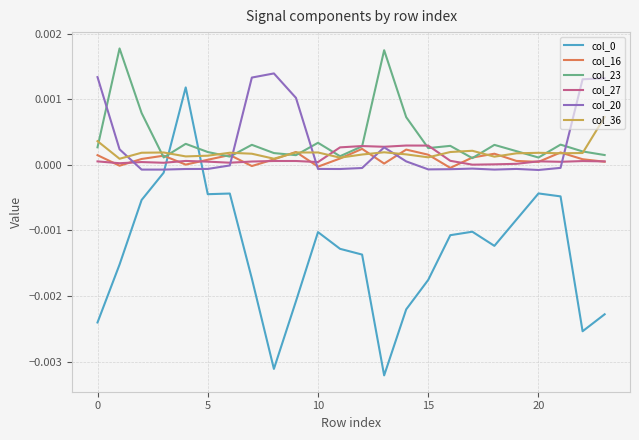

Which series ends up on top after the final intersection of col_23 and col_20?

col_20